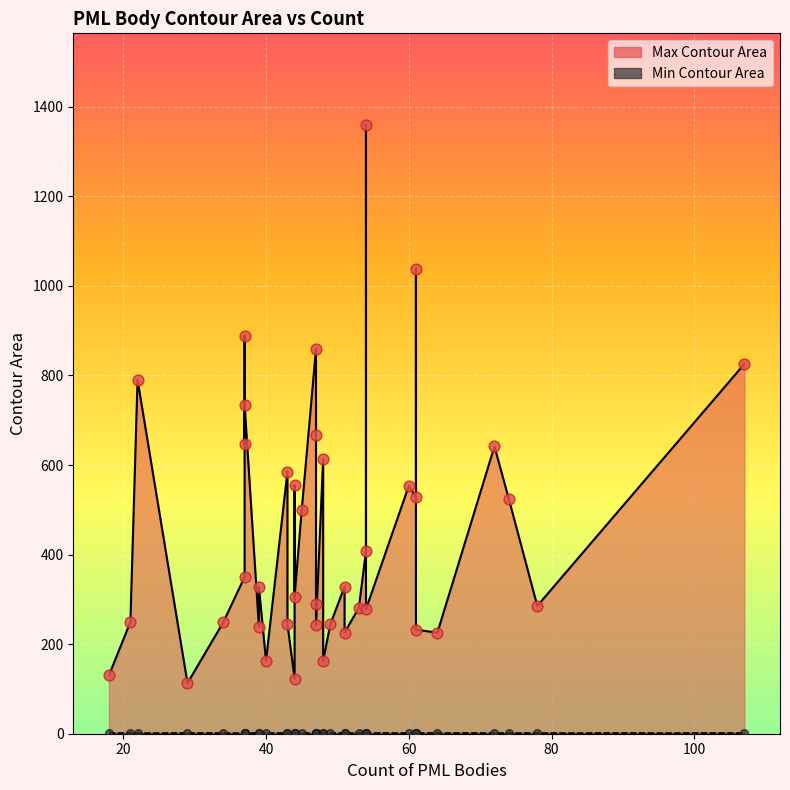

Which series contains the lowest Y value?

Min Contour Area